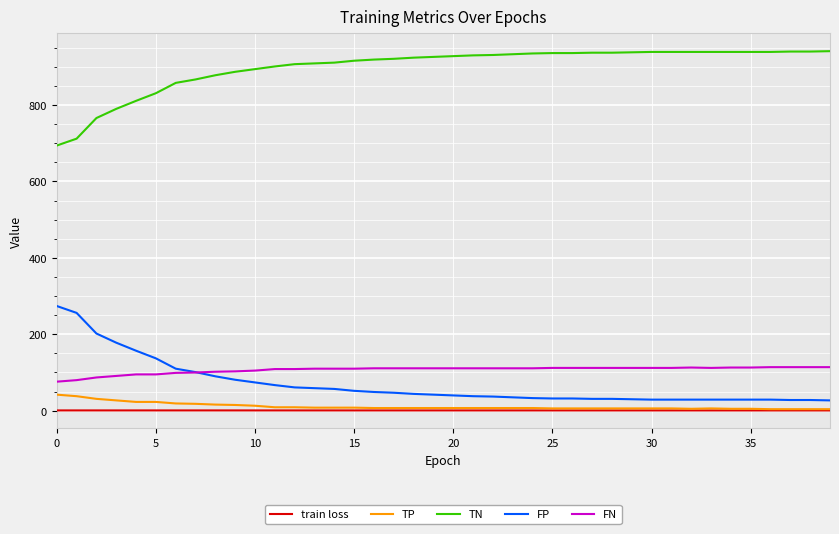

True or false: TP and TN cross at least once.

False